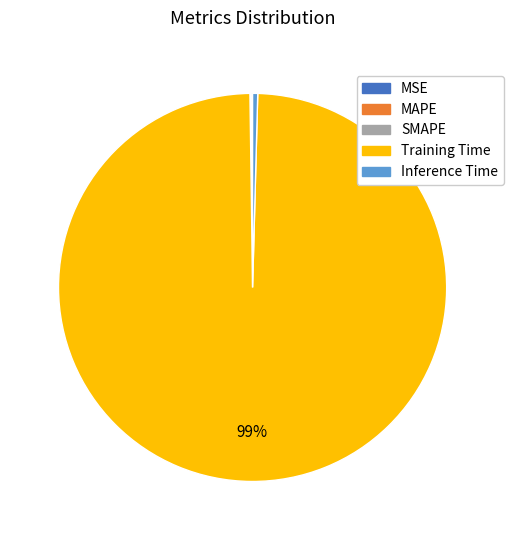

Which category accounts for the majority?

Training Time